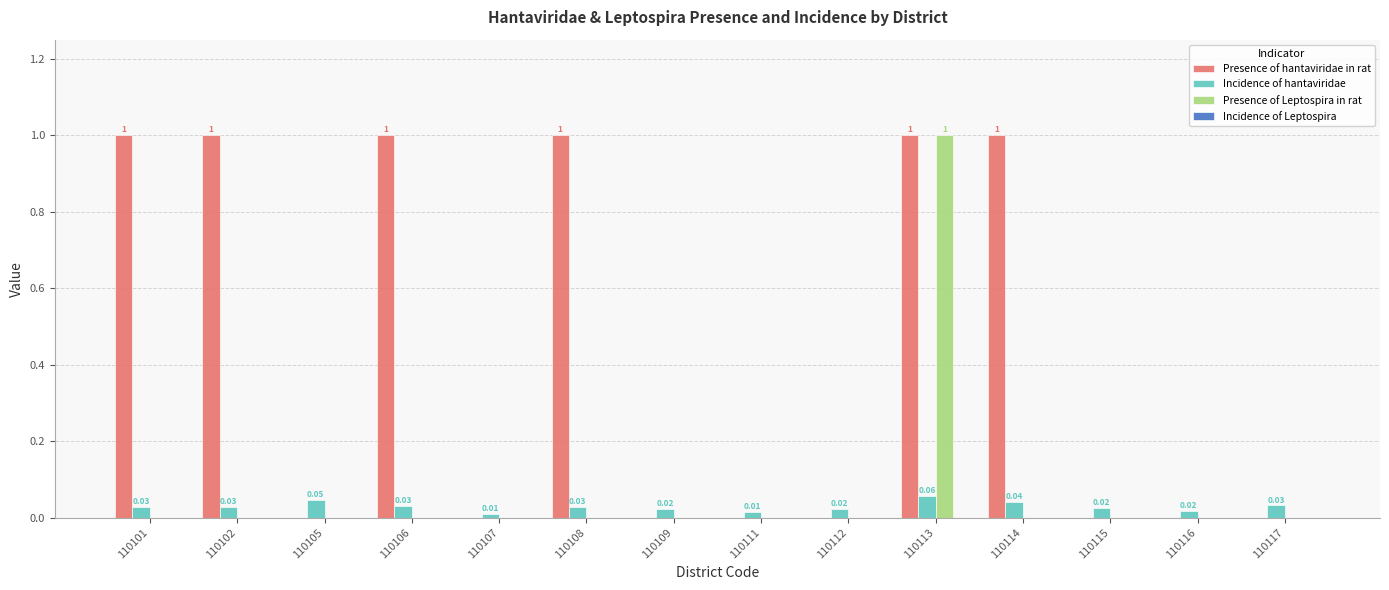

Which series changed the most between 110101 and 110116?

Presence of hantaviridae in rat